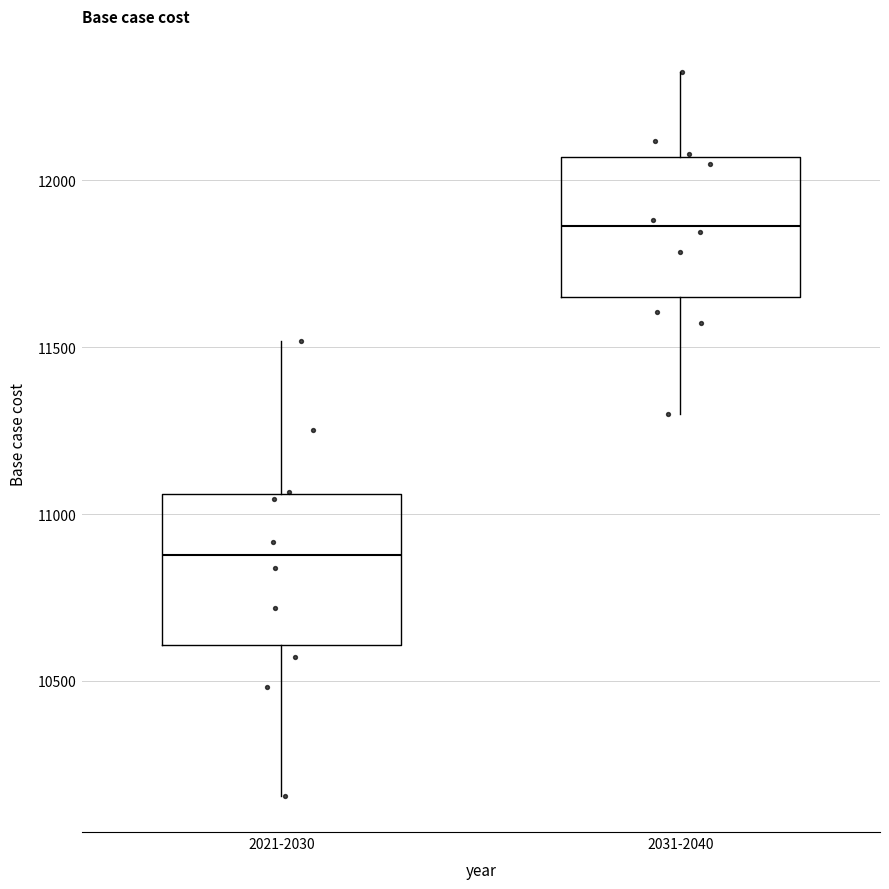

Where is the upper edge of the box for 2031-2040 on the y-axis? The values are not printed on the chart, so give them approximately, as read against the axis.

12050